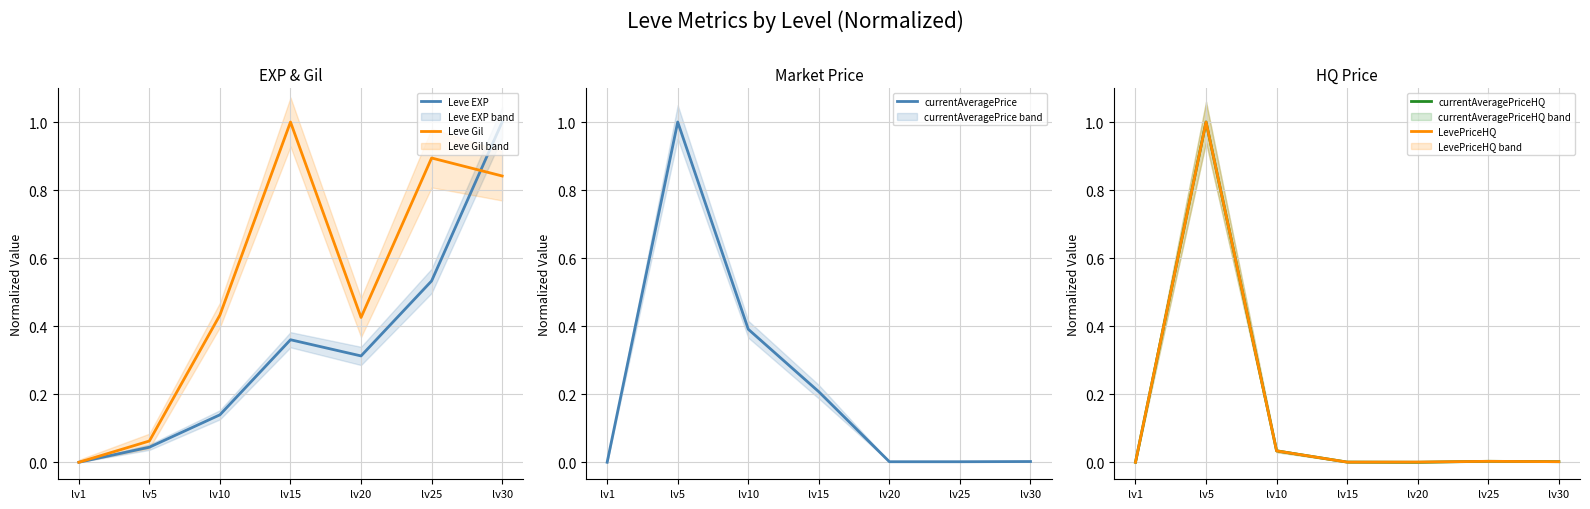

At which label does LevePriceHQ reach its minimum?

lv1